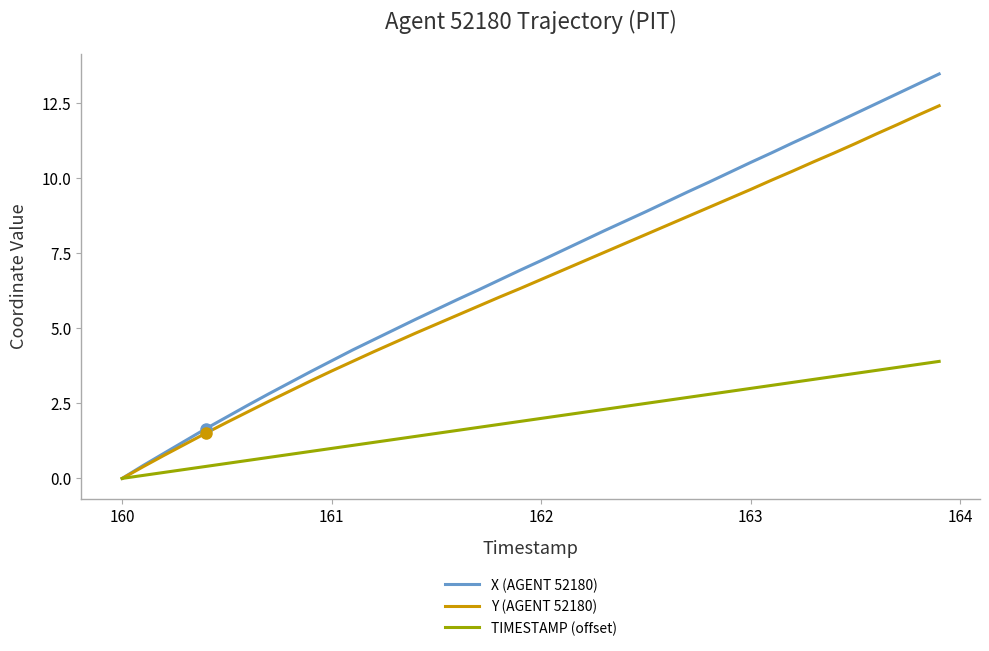

What is the maximum value shown in the chart?

13.5